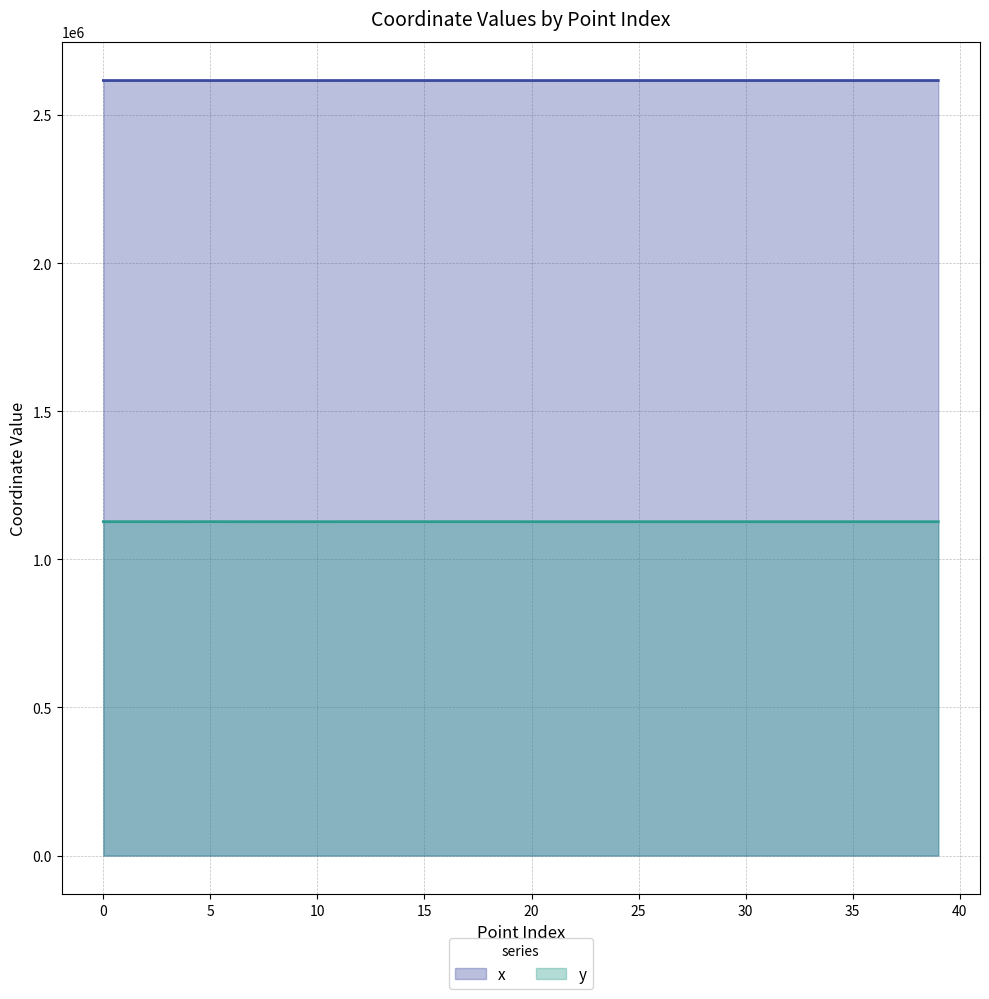

How many distinct data groups are displayed?

2